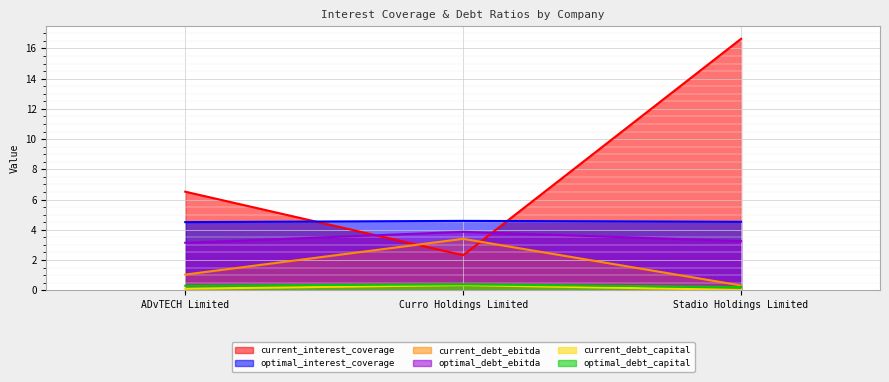

Reading right to left, transcribe all the data shown in this chart.

current_interest_coverage: Stadio Holdings Limited=16.6	Curro Holdings Limited=2.3	ADvTECH Limited=6.5
optimal_interest_coverage: Stadio Holdings Limited=4.5	Curro Holdings Limited=4.6	ADvTECH Limited=4.5
current_debt_ebitda: Stadio Holdings Limited=0.3	Curro Holdings Limited=3.4	ADvTECH Limited=1.0
optimal_debt_ebitda: Stadio Holdings Limited=3.3	Curro Holdings Limited=3.9	ADvTECH Limited=3.1
current_debt_capital: Stadio Holdings Limited=0.0	Curro Holdings Limited=0.3	ADvTECH Limited=0.1
optimal_debt_capital: Stadio Holdings Limited=0.2	Curro Holdings Limited=0.4	ADvTECH Limited=0.3